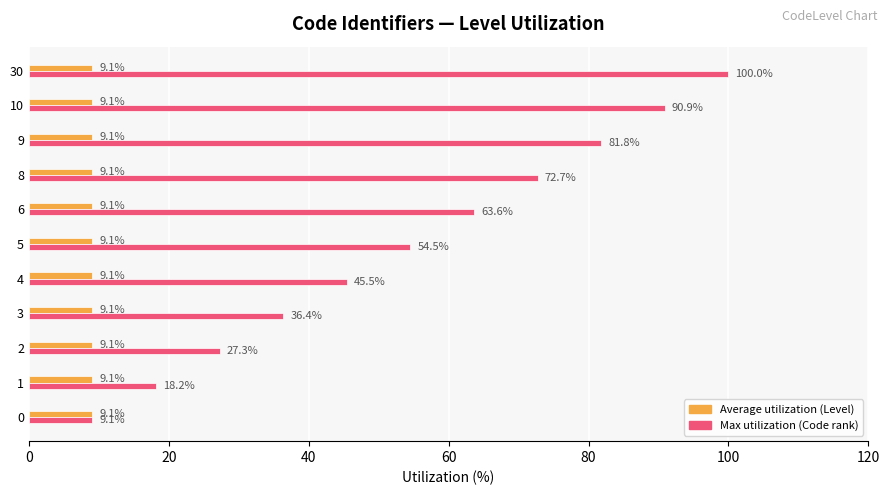

What is the average value of the Max utilization (Code rank) series?

54.5